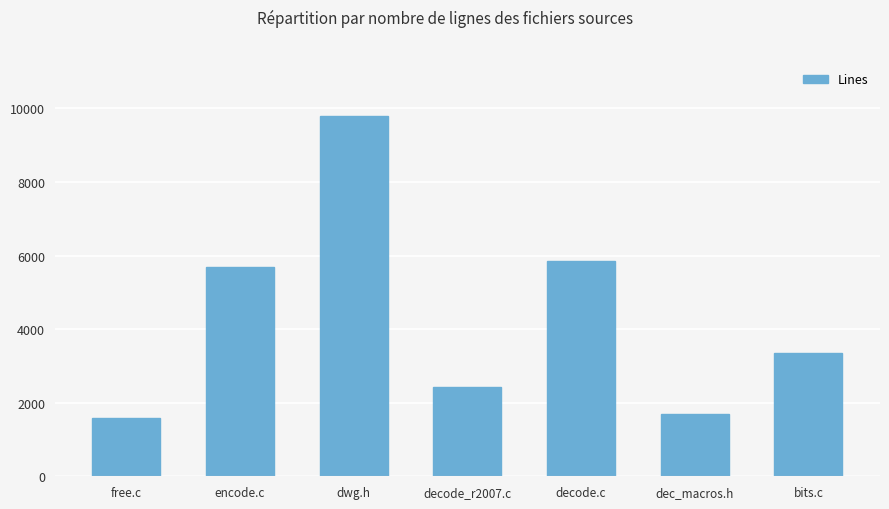

Read the value at decode.c.

5865